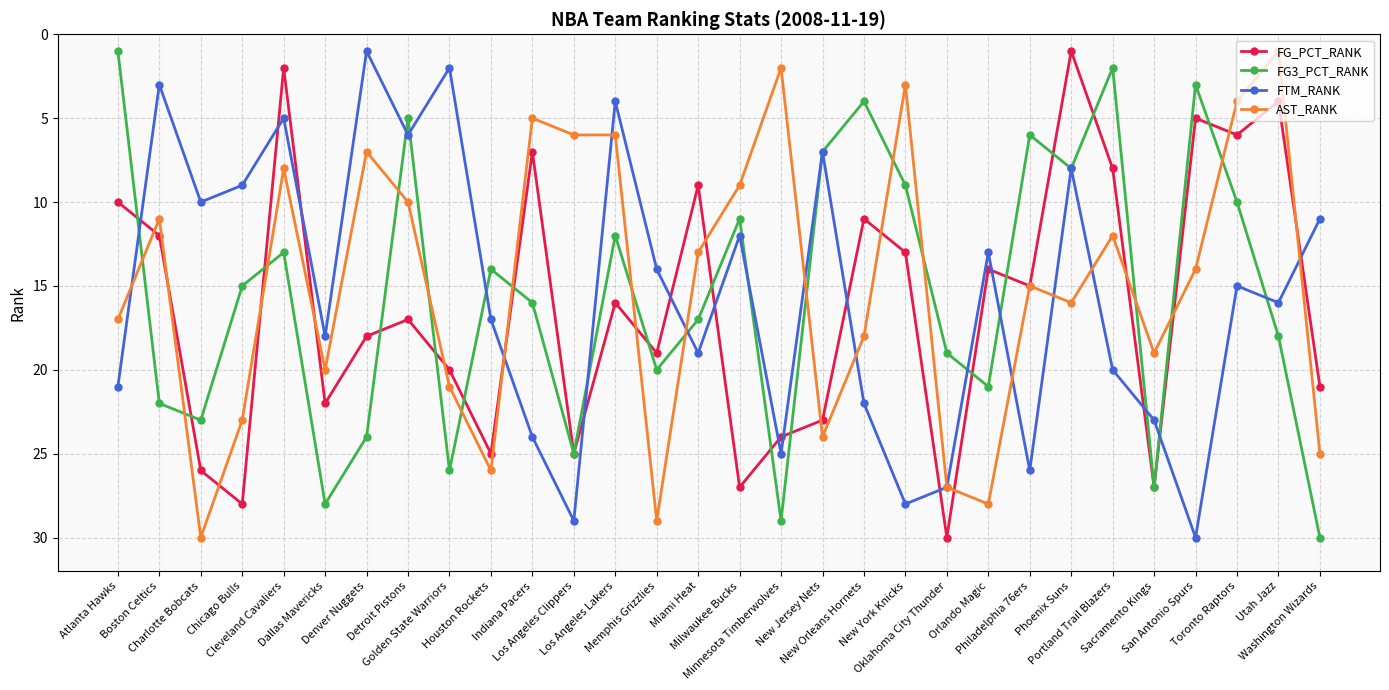

Which series has the largest total across all categories?

FG_PCT_RANK